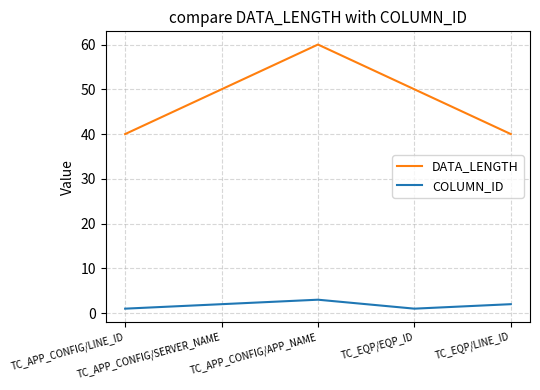

What is the lowest value of the DATA_LENGTH series?

40